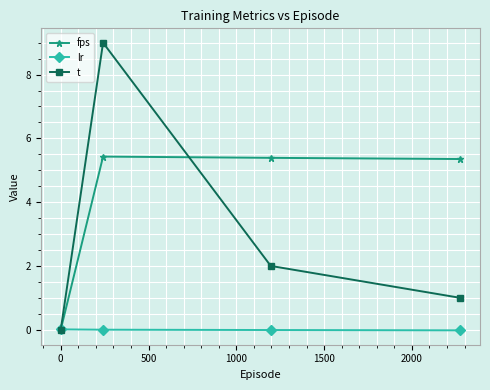

Which series has the widest spread of values?

t